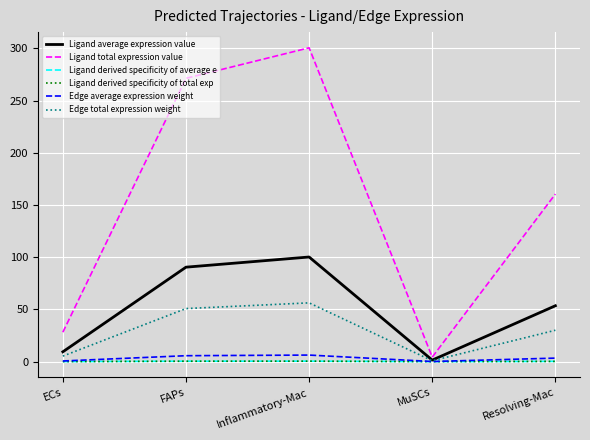

Which category has the lowest value in the Ligand total expression value series?

MuSCs